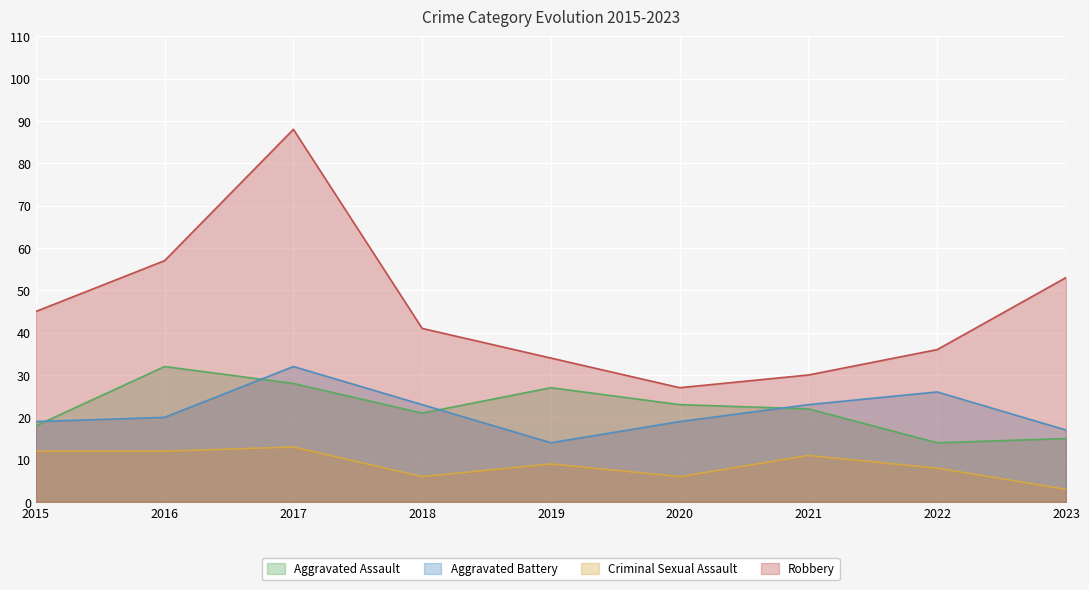

True or false: Aggravated Battery has a value of 57 at 2017.

False